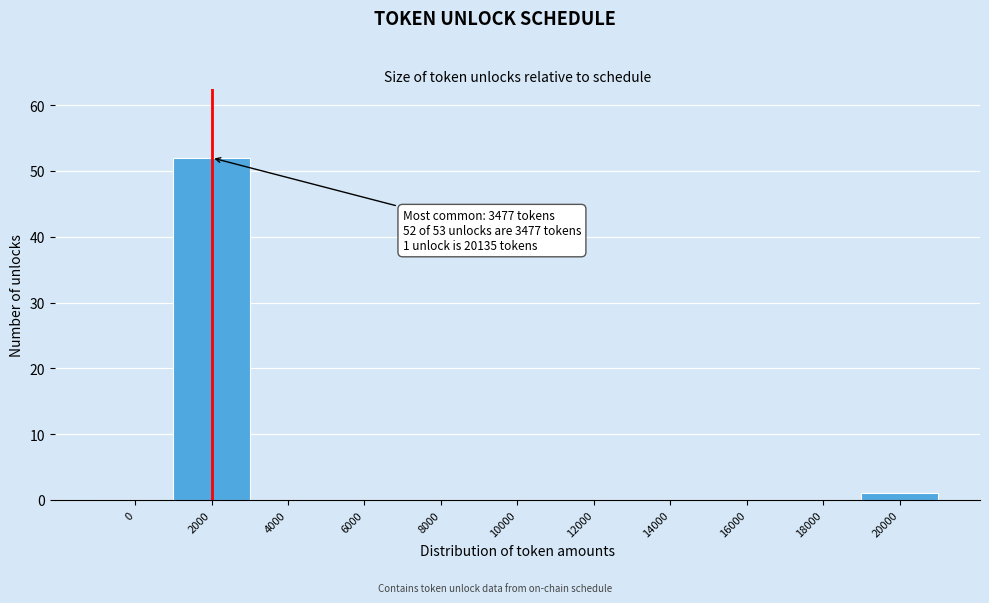

Reading right to left, what are all the values shown in this chart?

20000=1	18000=0	16000=0	14000=0	12000=0	10000=0	8000=0	6000=0	4000=0	2000=52	0=0